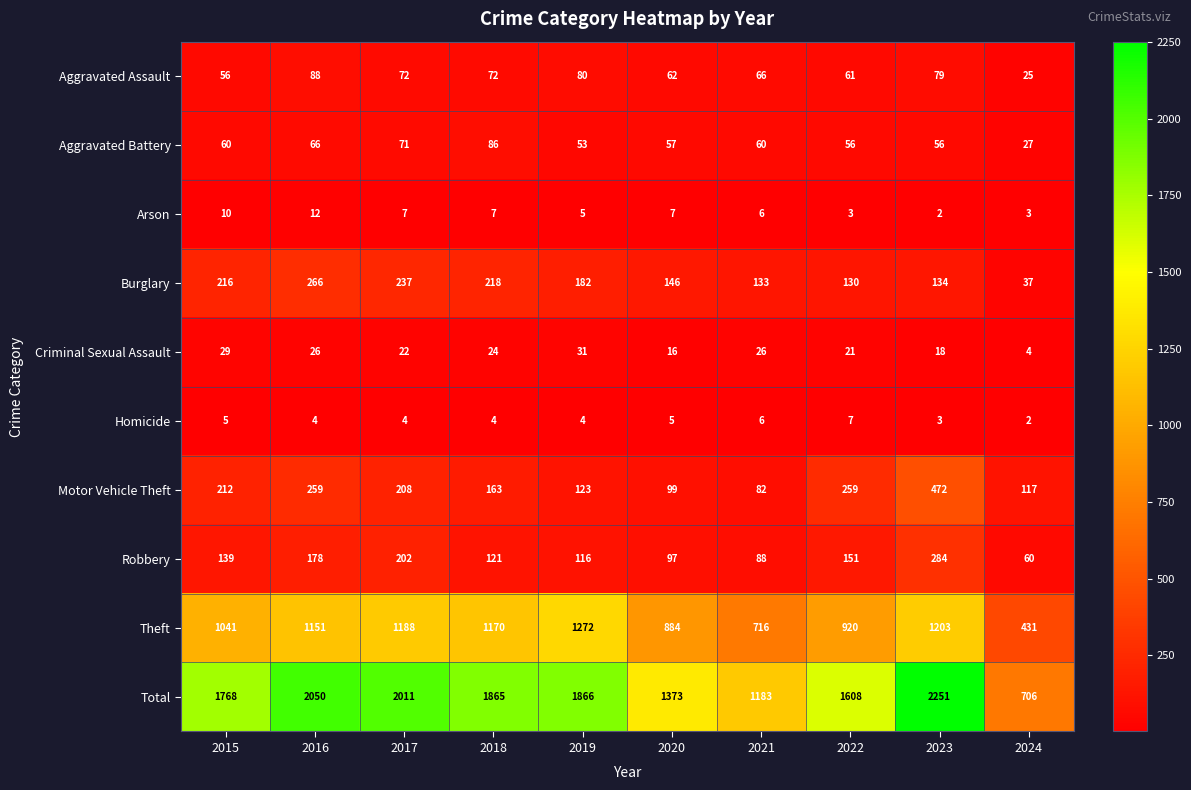

The value of Burglary at 2024 is 17. True or false?

False